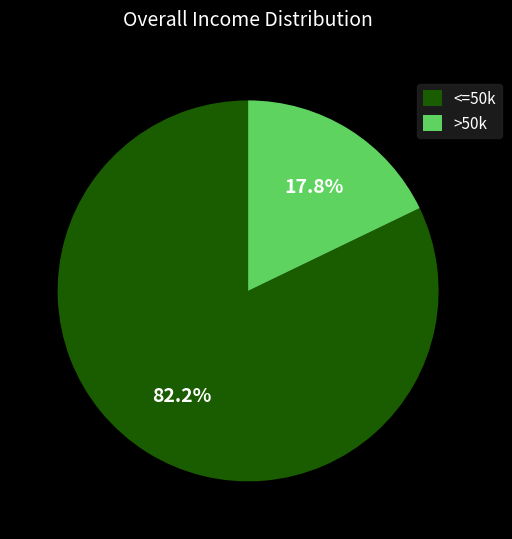

Rank the categories by value from highest to lowest.

<=50k, >50k